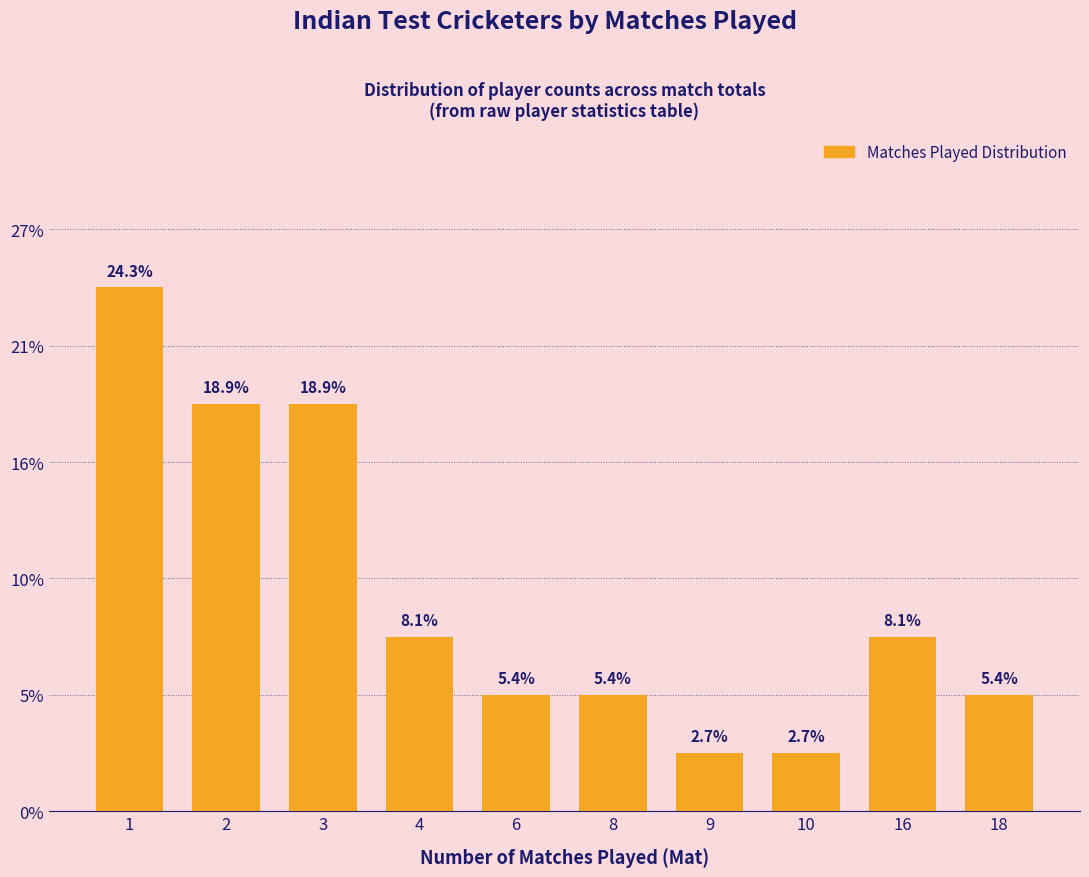

Are the bars horizontal?

No